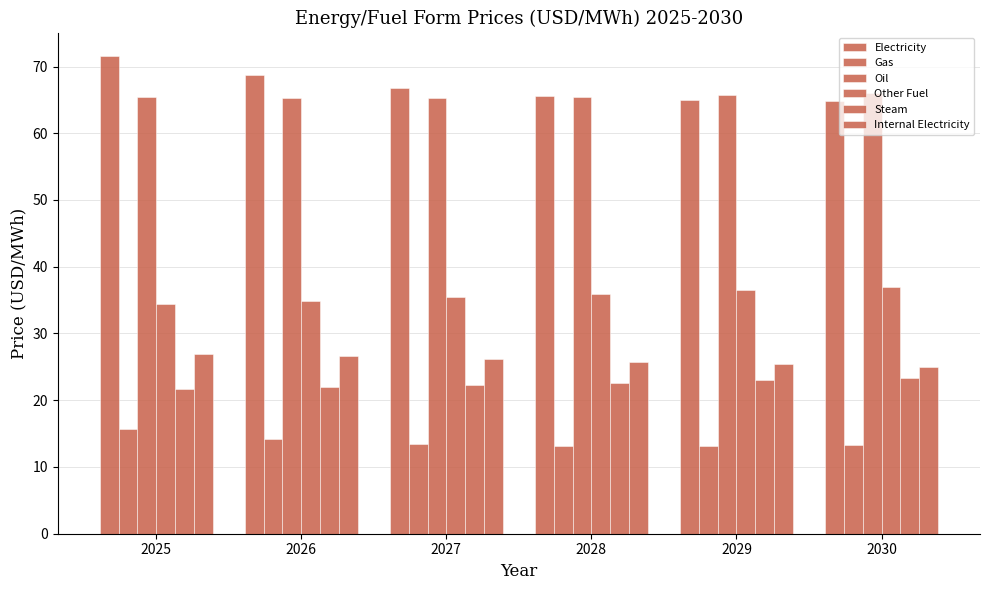

Is it true that Steam equals 35.7 at 2027?

False